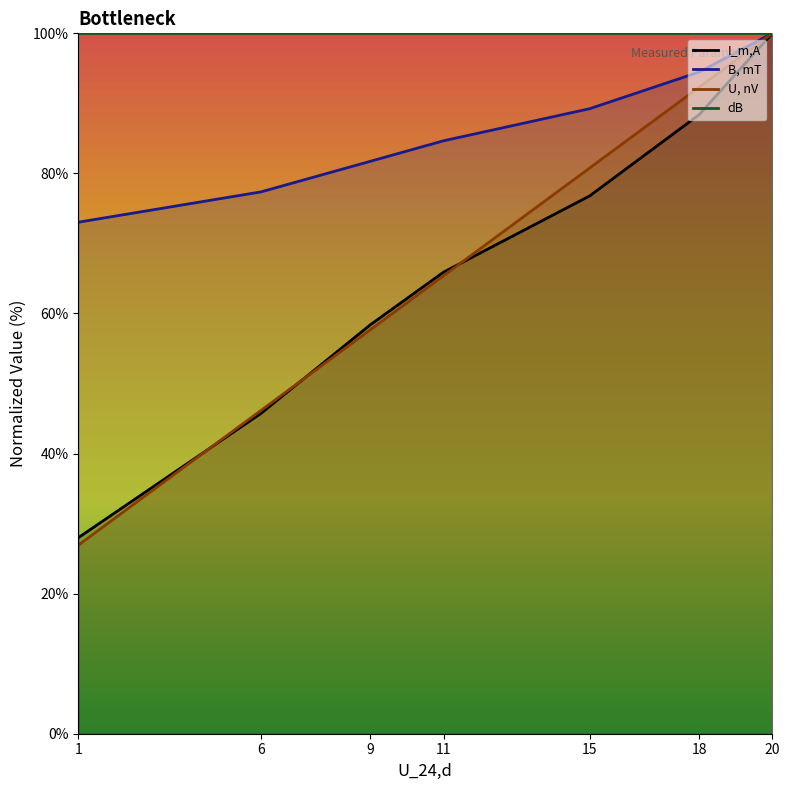

What is the minimum value shown in the chart?

26.9